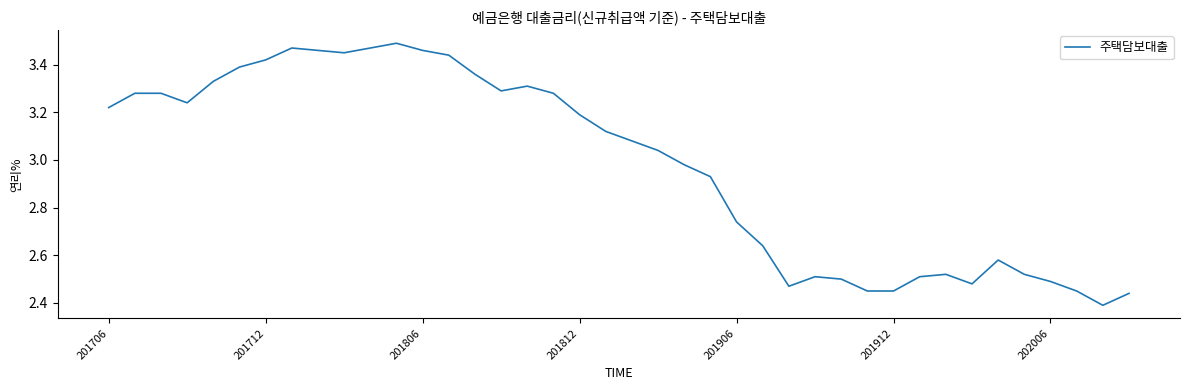

What is the difference between the maximum and minimum values?

1.1